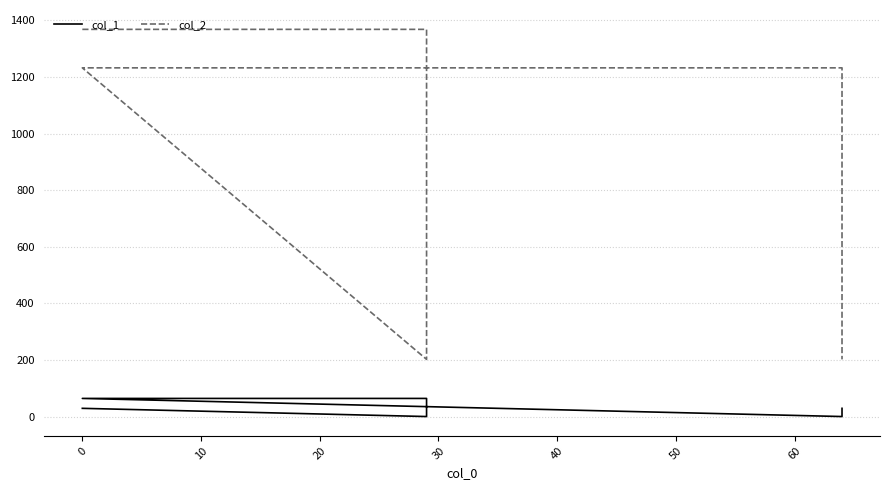

What is the difference between the maximum and second lowest values in the col_1 series?

64